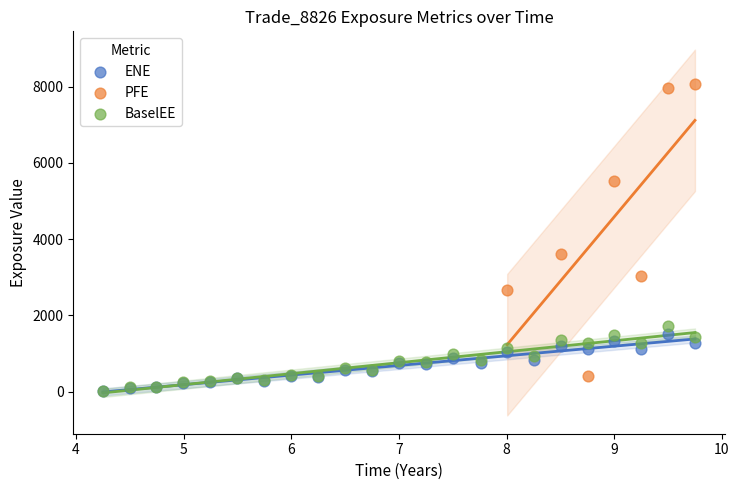

Which series contains the highest Y value?

PFE